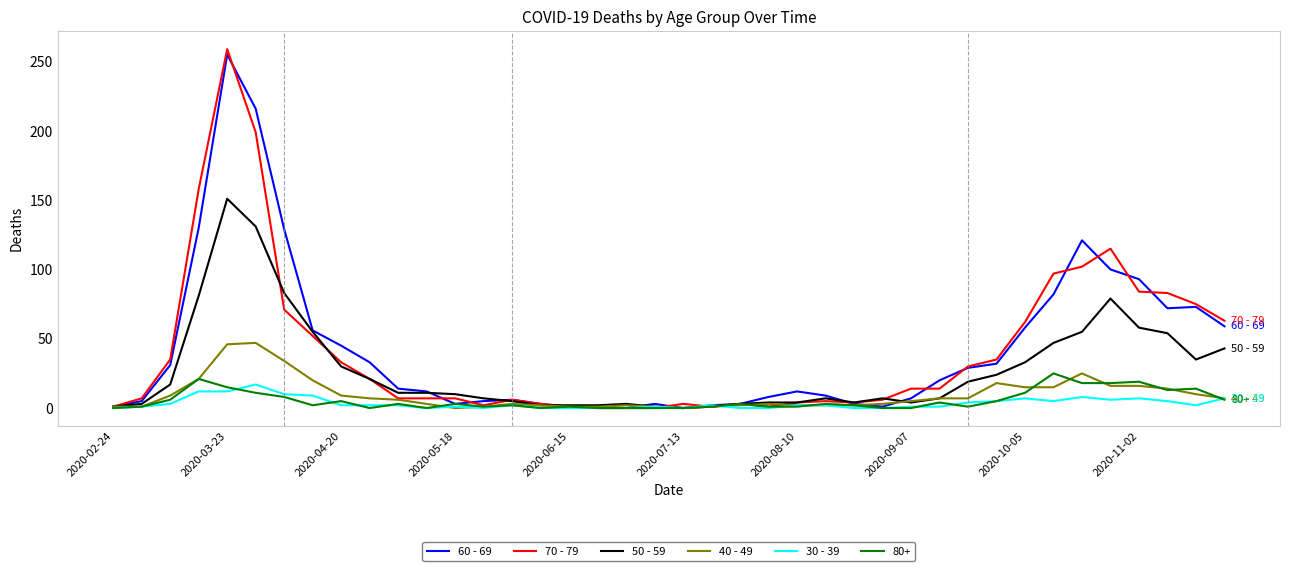

Which series has the largest range (max minus min)?

70 - 79